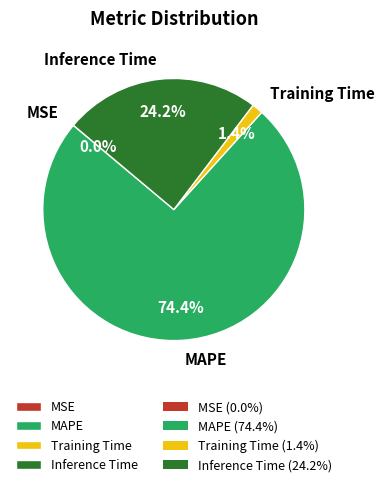

What portion of the pie excludes Inference Time?

75.8%